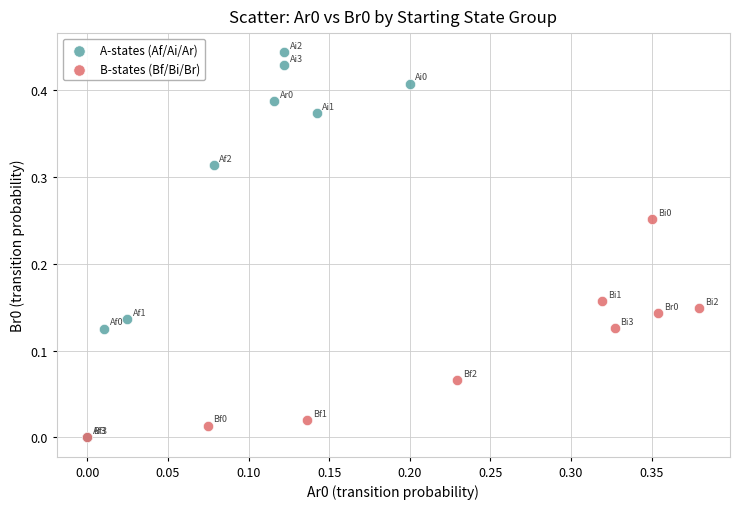

Which series contains the highest Y value?

A-states (Af/Ai/Ar)